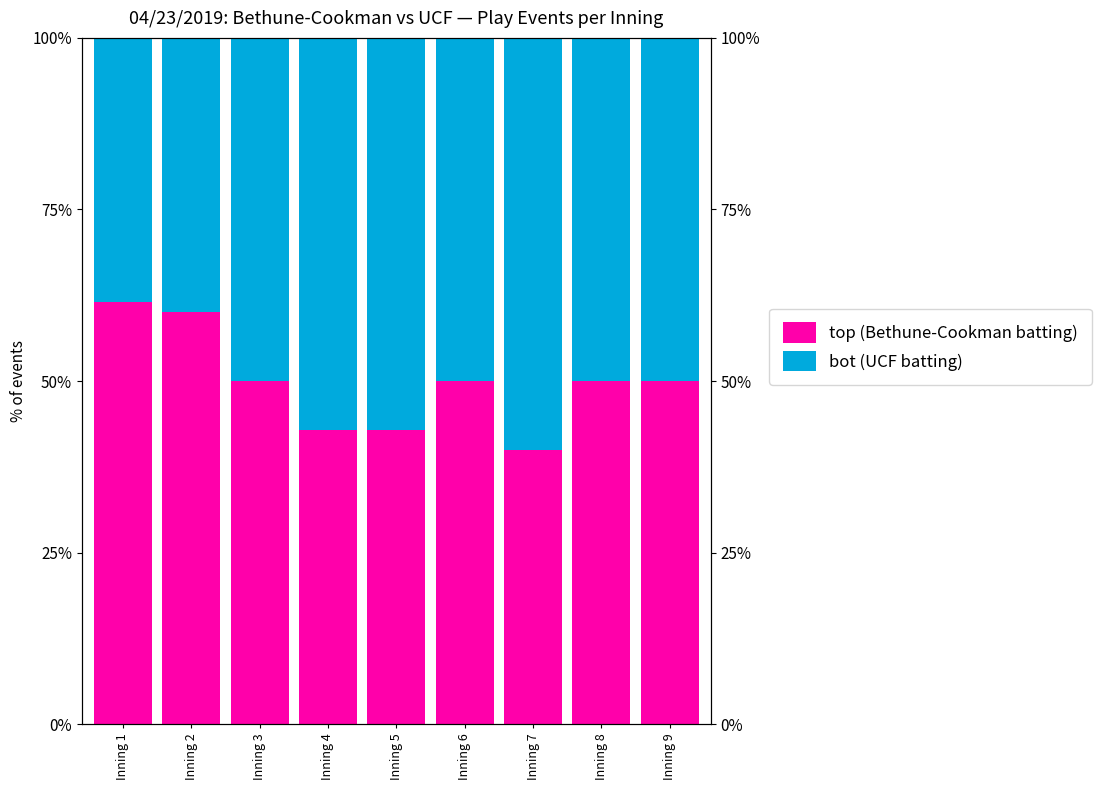

Which category has the highest value in the bot (UCF batting) series?

Inning 7